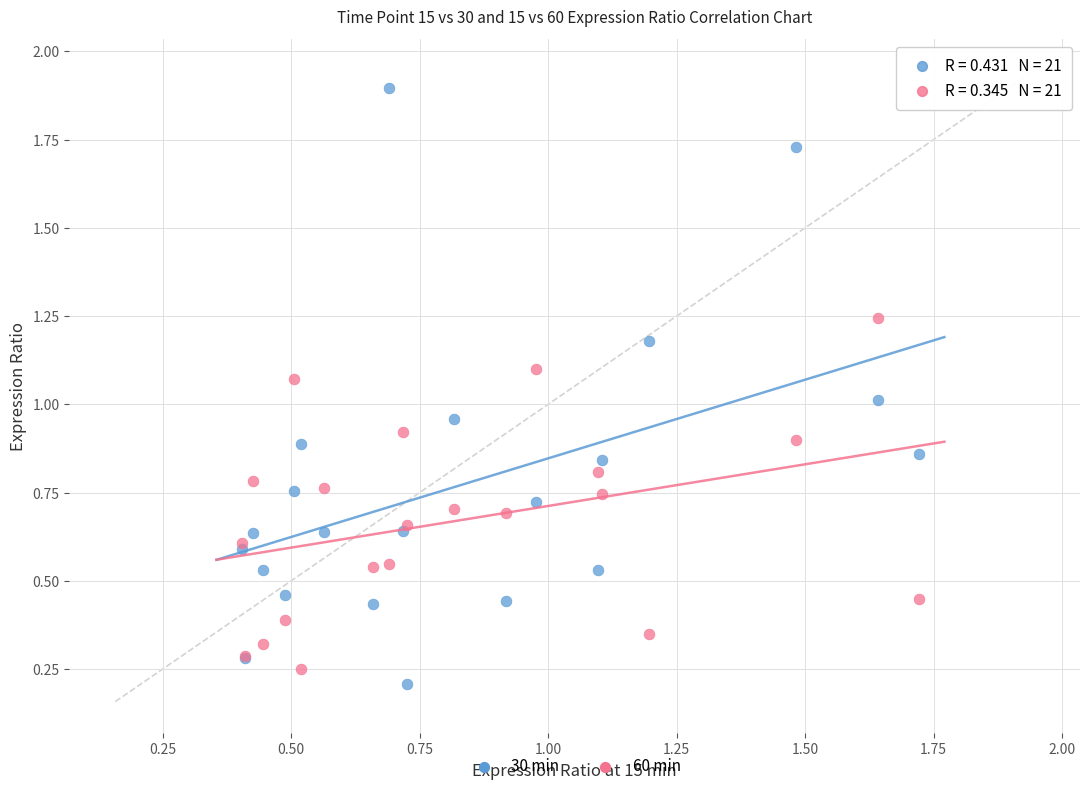

What are all the series names shown in the legend?

30 min, 60 min